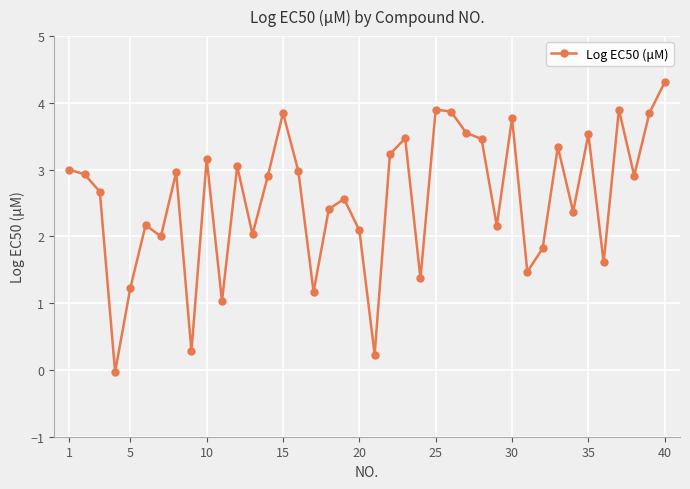

True or false: there are more than 0 points higher than both neighbors.

True